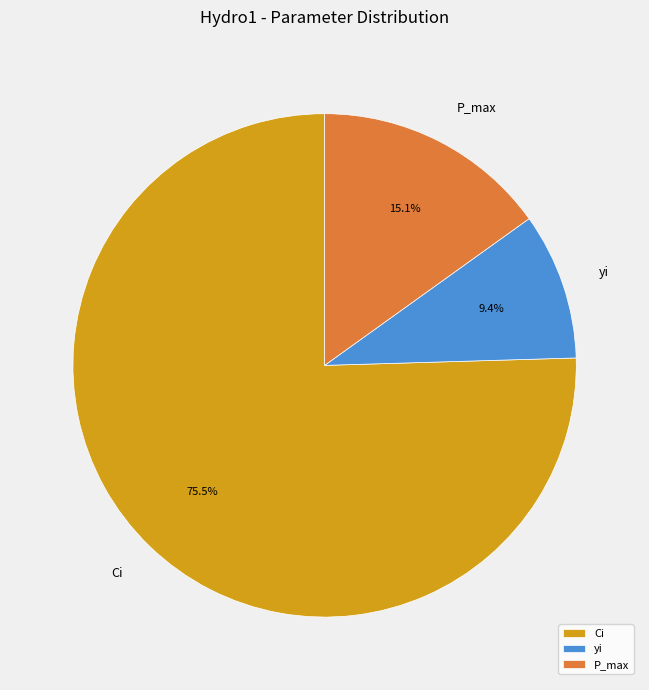

To the nearest percent, what is the average slice percentage?

33%